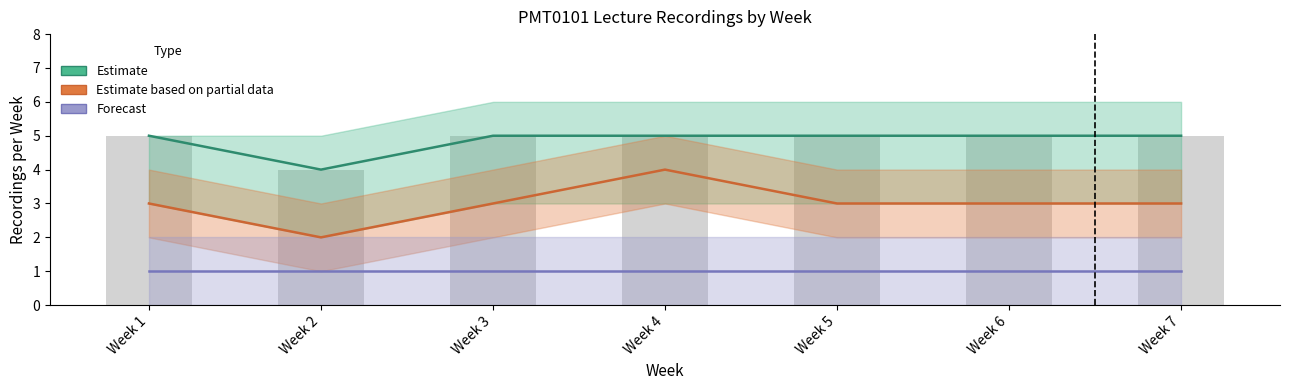

What is the spread (max minus min) of values at Week 5?

4